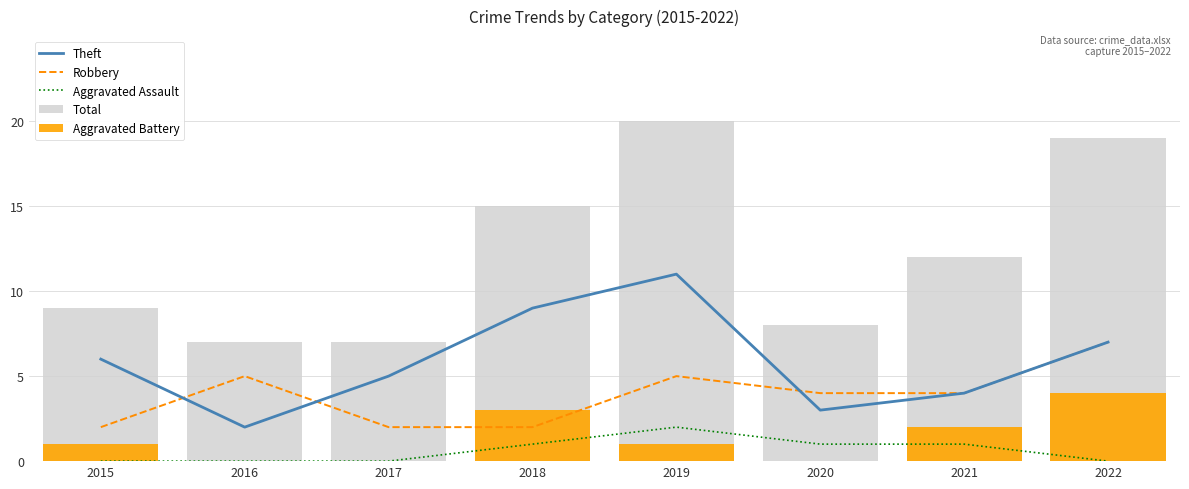

At which label does Robbery first exceed 4?

2016